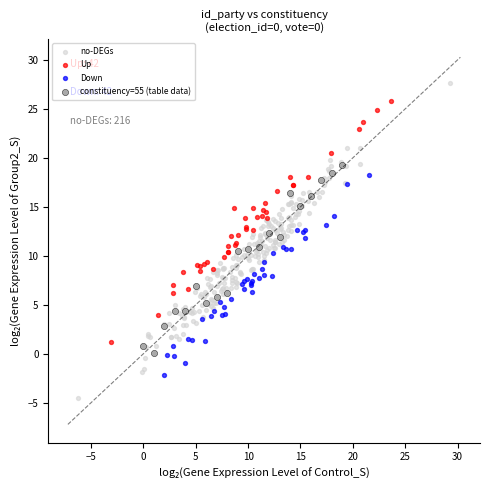

Which series has the largest Y range (max minus min)?

no-DEGs